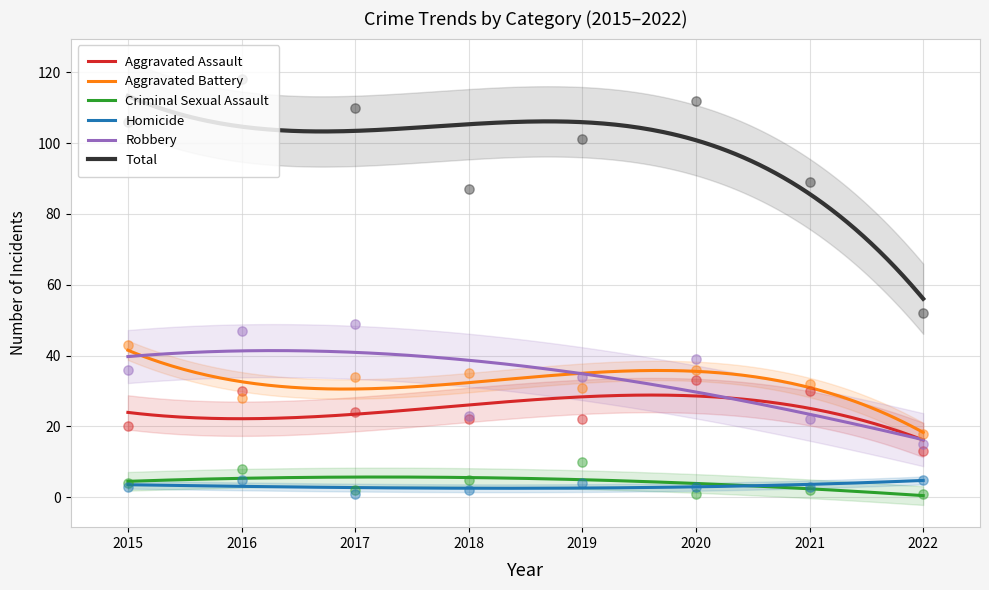

What are all the series names shown in the legend?

Aggravated Assault, Aggravated Battery, Criminal Sexual Assault, Homicide, Robbery, Total